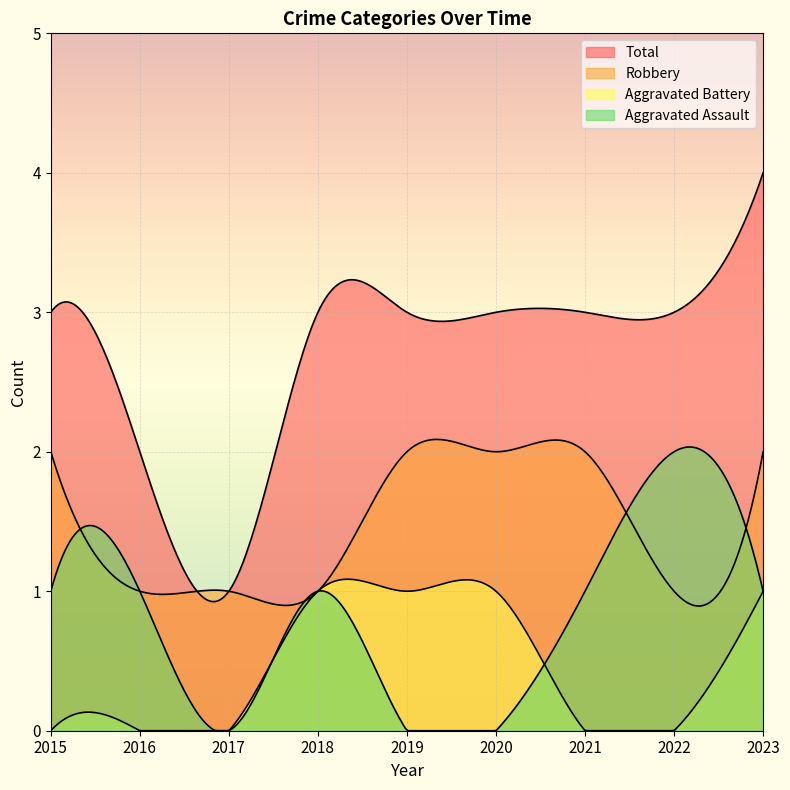

The value of Aggravated Assault at 2015 is 1. True or false?

True